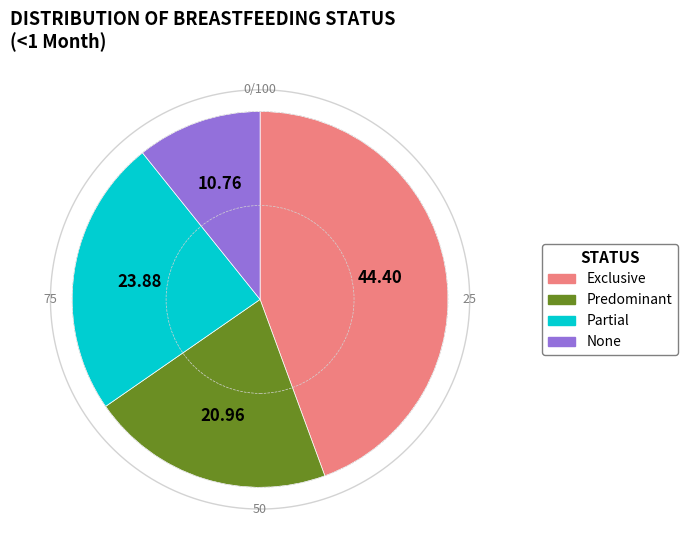

True or false: Partial accounts for 15% of the total.

False